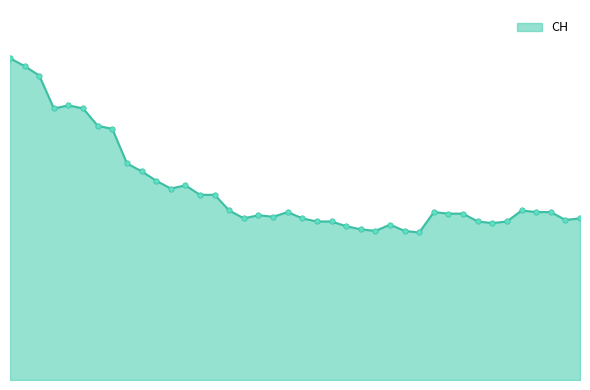

Is this an area chart (filled region under the line)?

Yes